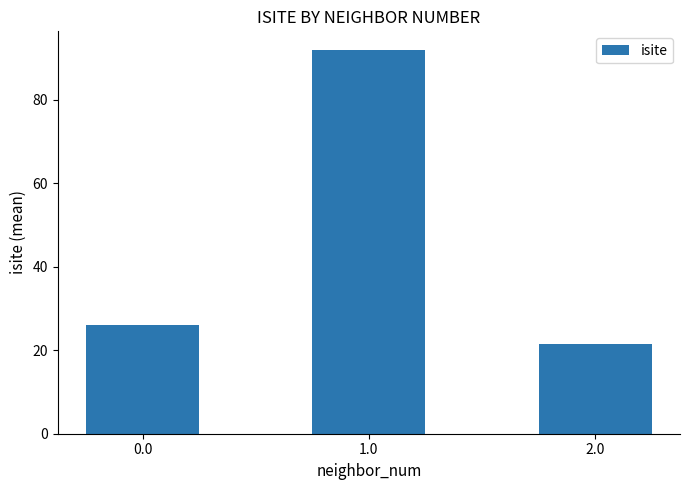

Which category has the lowest value across all series?

2.0